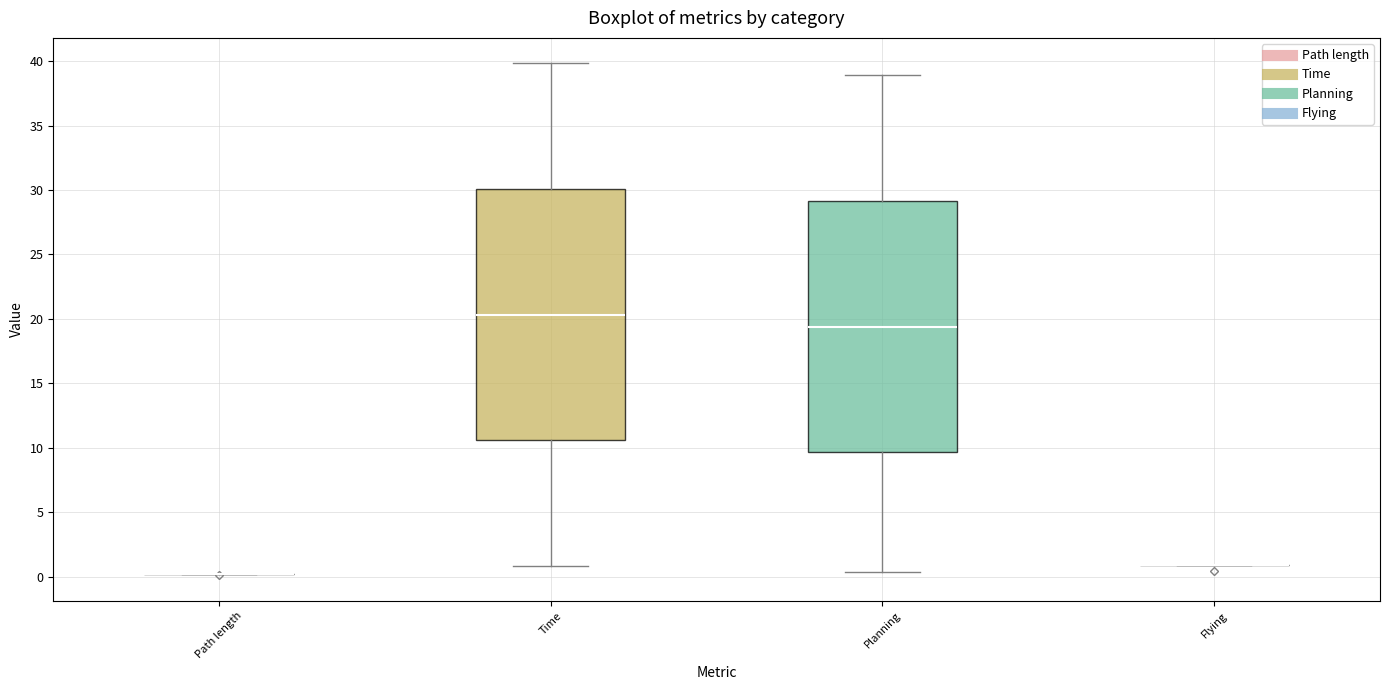

Reading left to right, read every box against the y-axis: the position of its median line, the range the box covers, and the ends of its whiskers. The values are not printed on the chart, so give them approximately, as read against the axis.

Path length: box collapsed to a line at 0.0, whiskers 0.0 to 0.0
Time: median 20.5, box 10.5 to 30.0, whiskers 1.0 to 40.0
Planning: median 19.5, box 9.5 to 29.0, whiskers 0.5 to 39.0
Flying: box collapsed to a line at 1.0, whiskers 1.0 to 1.0